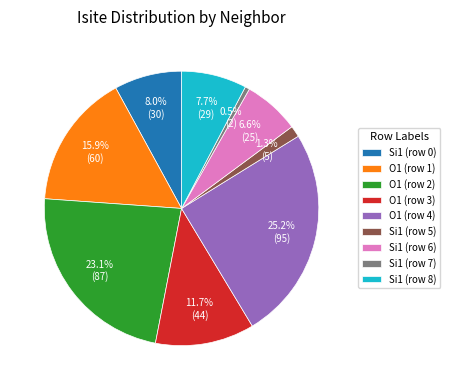

To the nearest percent, what is the average slice percentage?

11%